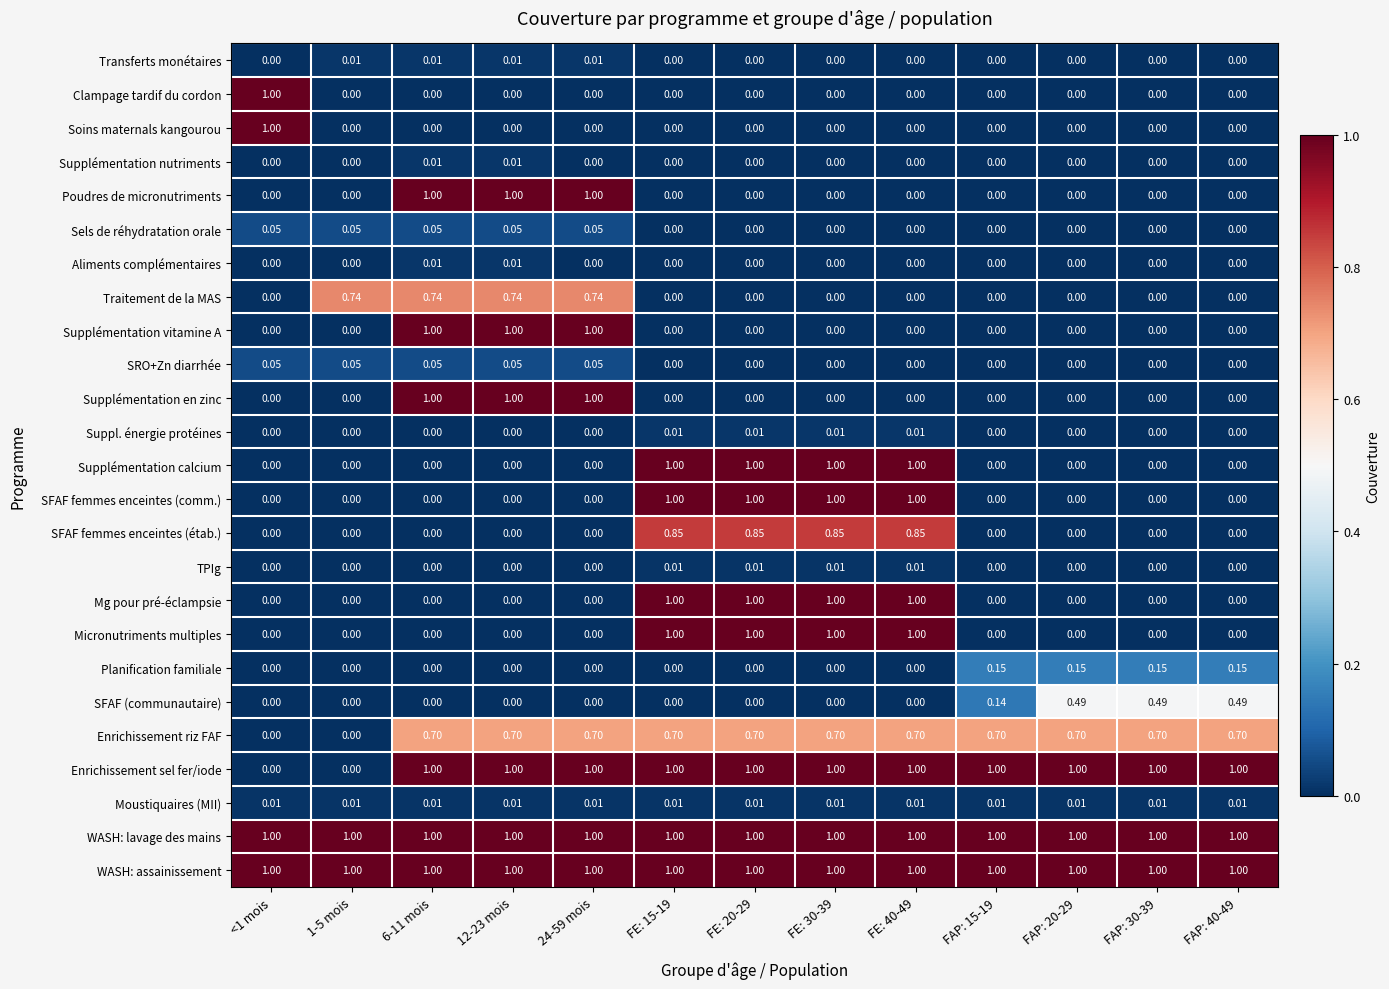

How many data points in Sels de réhydratation orale are above 0?

5